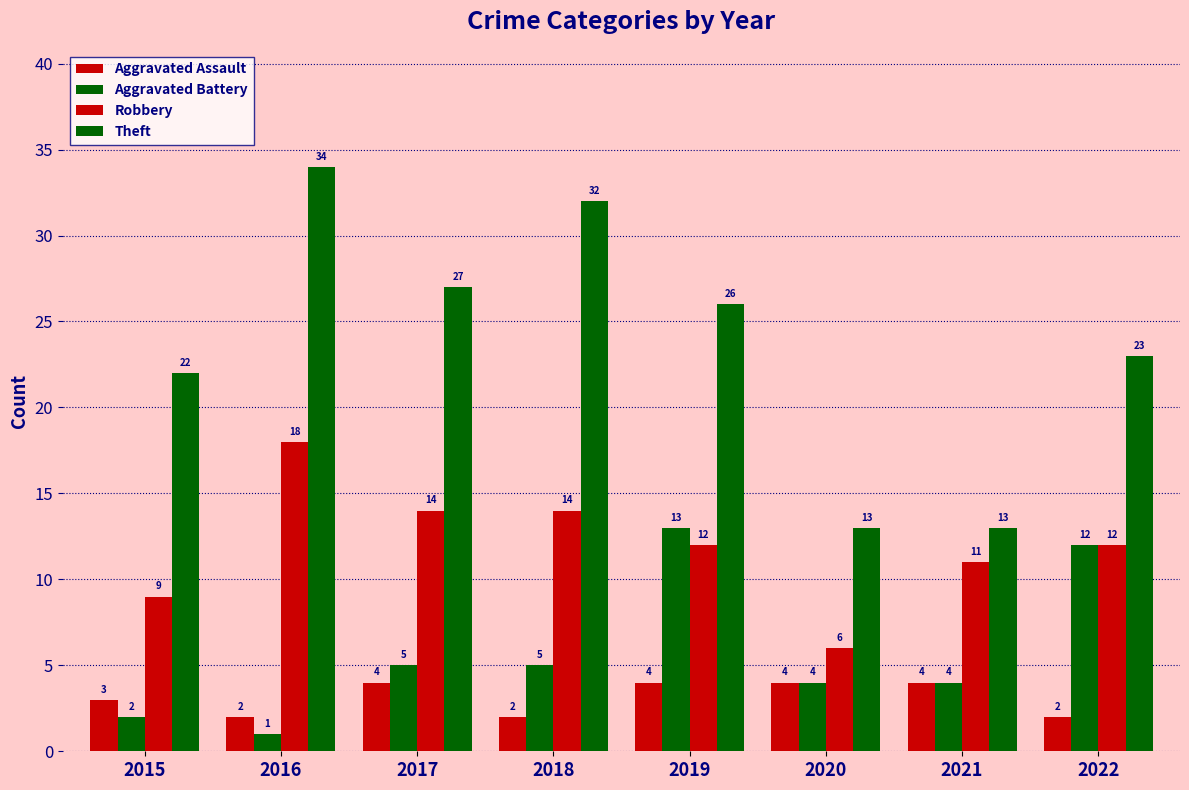

How many series are shown in this chart?

4